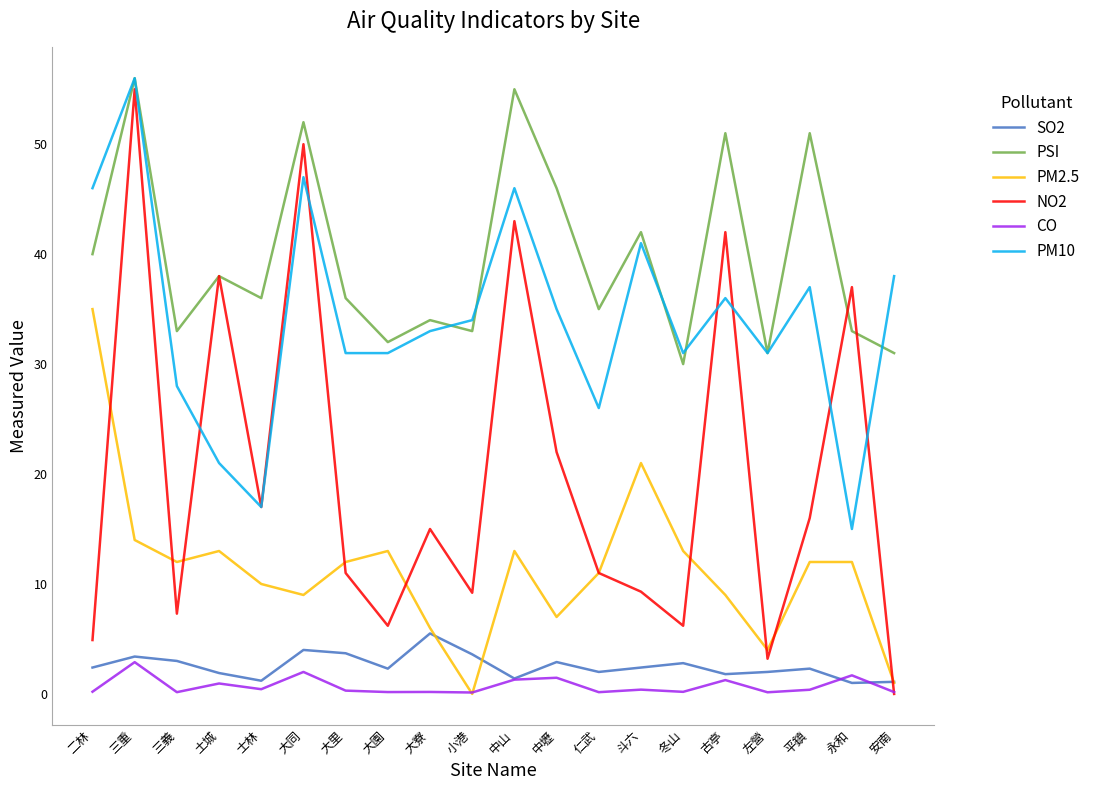

Is it true that PM2.5 equals 13.0 at 大園?

True